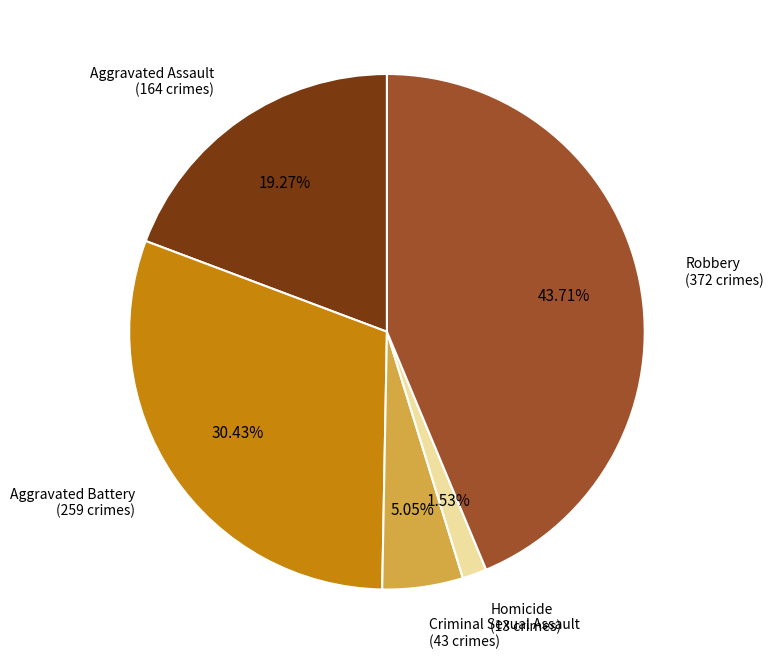

Does any single category account for the majority?

No